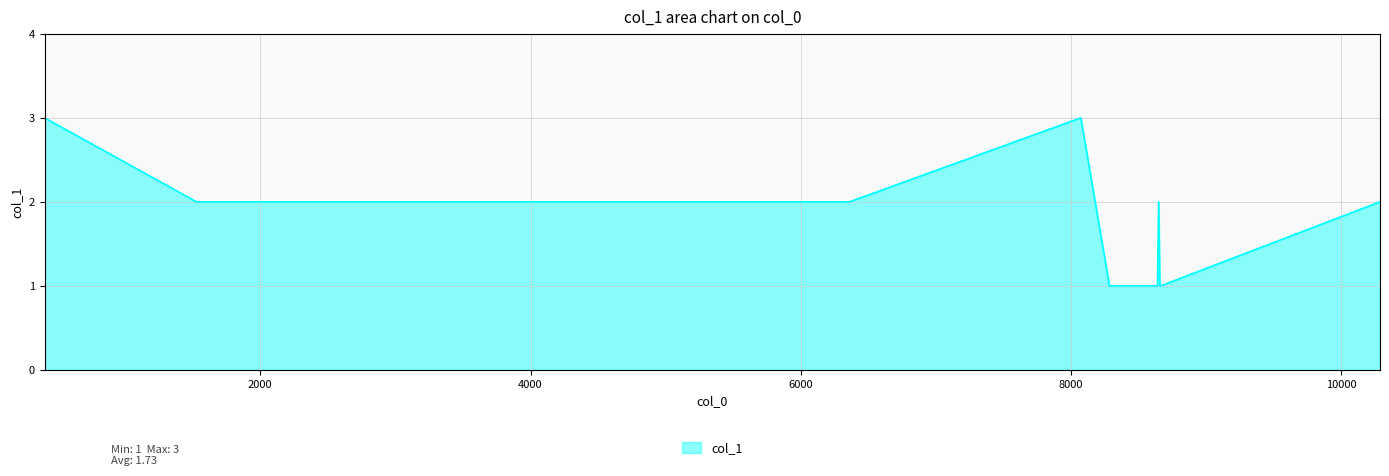

Count the values in the range 1 to 2.

9